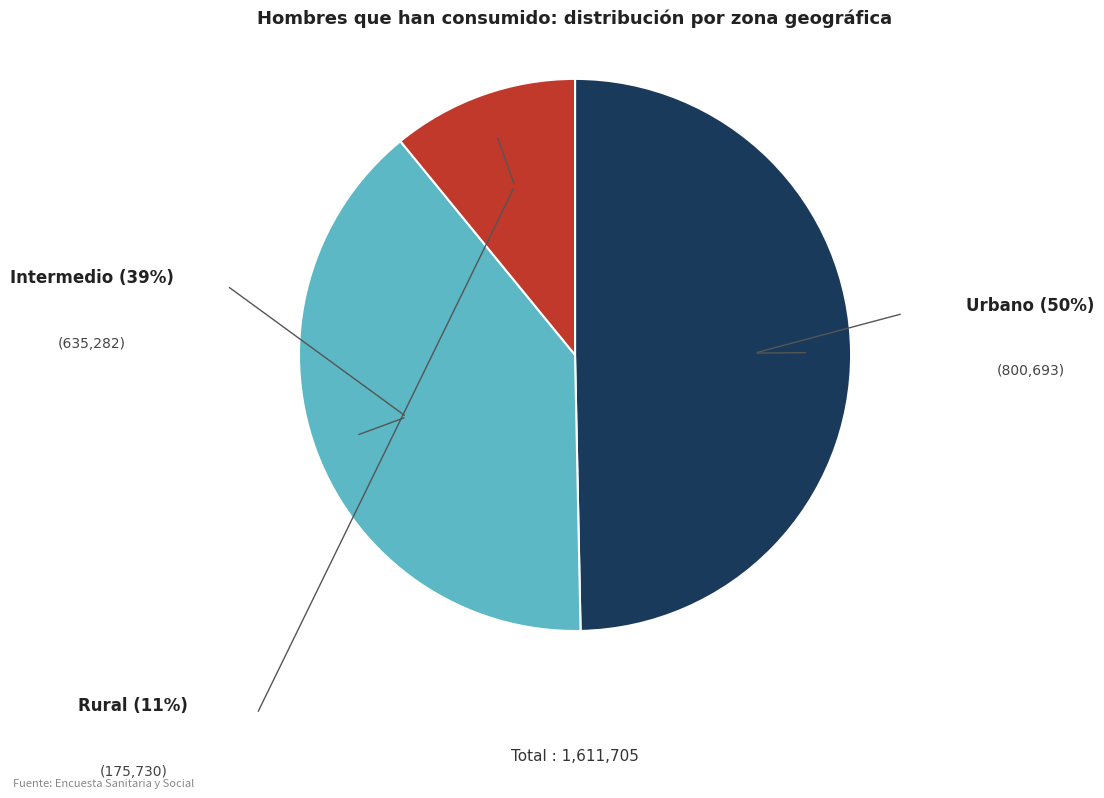

Is there any slice that represents more than half of the pie?

No